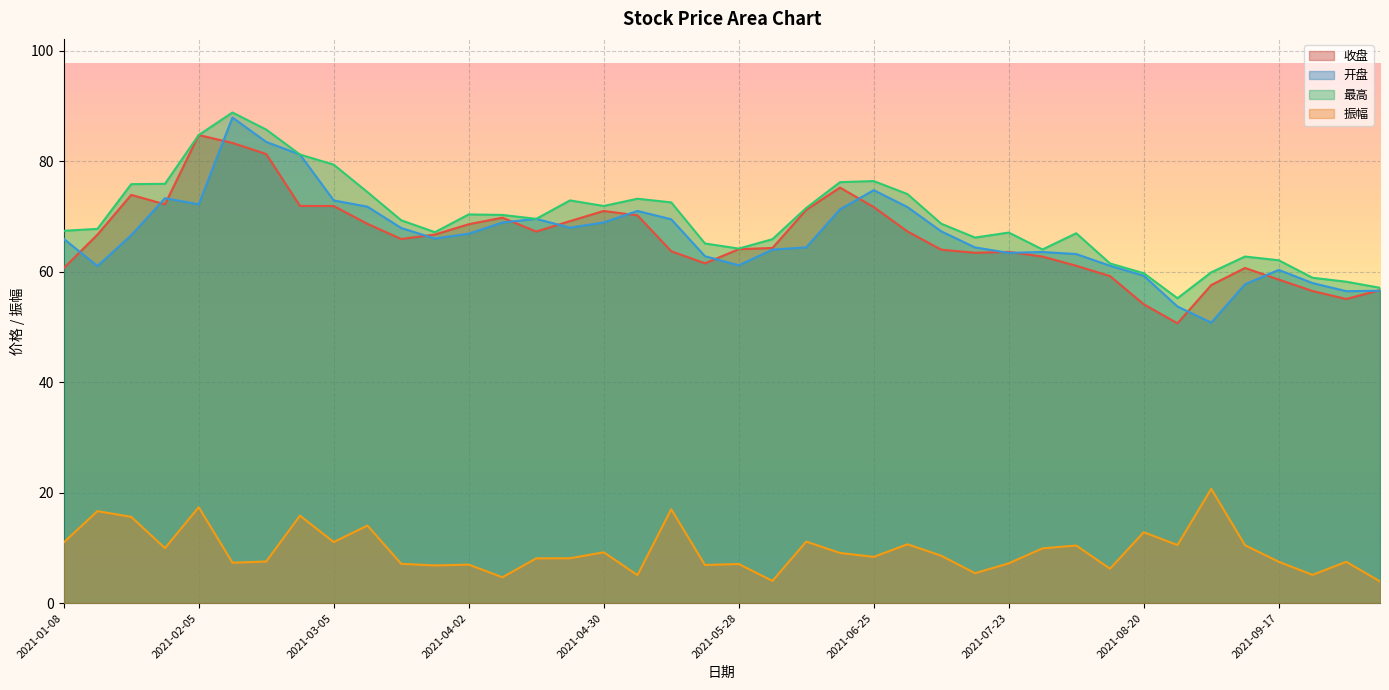

Reading left to right, transcribe all the data shown in this chart.

收盘: 60.6	66.7	73.9	72.2	84.7	83.3	81.3	71.9	71.9	68.7	65.9	66.7	68.6	69.8	67.3	69.2	71.0	70.2	63.7	61.5	64.1	64.3	71.2	75.2	71.7	67.3	64.0	63.4	63.6	62.7	61.1	59.2	54.1	50.6	57.6	60.7	58.6	56.5	55.0	56.7
开盘: 65.9	61.0	66.6	73.3	72.2	87.9	83.5	81.2	72.9	71.8	67.9	66.0	66.9	68.9	69.6	68.0	68.9	71.0	69.5	62.8	61.1	64.0	64.4	71.3	74.8	71.7	67.3	64.4	63.4	63.6	63.2	61.1	59.3	53.7	50.8	57.7	60.3	57.9	56.5	56.5
最高: 67.4	67.8	75.8	75.9	84.7	88.8	85.7	81.2	79.4	74.4	69.3	67.2	70.4	70.3	69.6	72.9	71.9	73.2	72.5	65.1	64.2	65.9	71.5	76.2	76.4	74.0	68.7	66.2	67.1	64.0	67.0	61.5	59.7	55.2	59.9	62.7	62.1	58.9	58.2	57.1
振幅: 11.0	16.7	15.6	10.0	17.4	7.3	7.5	15.8	11.1	14.1	7.1	6.8	7.0	4.7	8.1	8.1	9.2	5.1	17.0	6.9	7.1	4.0	11.2	9.1	8.4	10.7	8.6	5.4	7.2	9.9	10.4	6.2	12.8	10.5	20.7	10.5	7.5	5.1	7.5	3.9